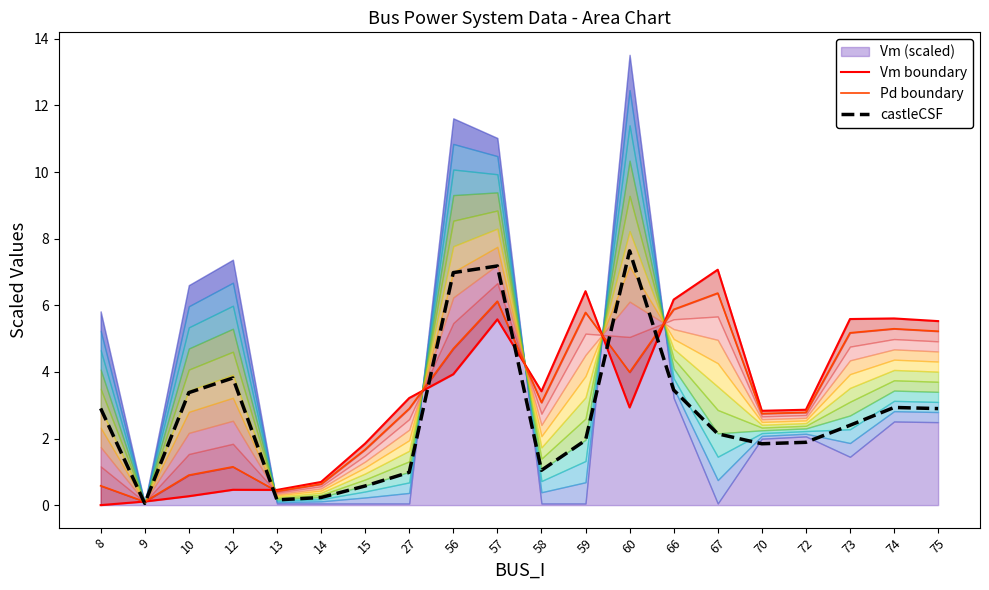

In Vm boundary, how many points are lower than both neighbors (excluding endpoints)?

4